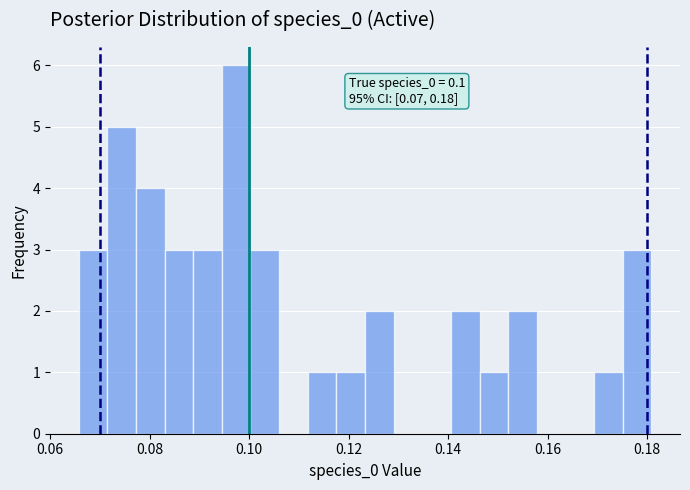

Around what value on the x-axis is the tallest bar? Give the approximate position of its centre, as read against the axis.

0.098